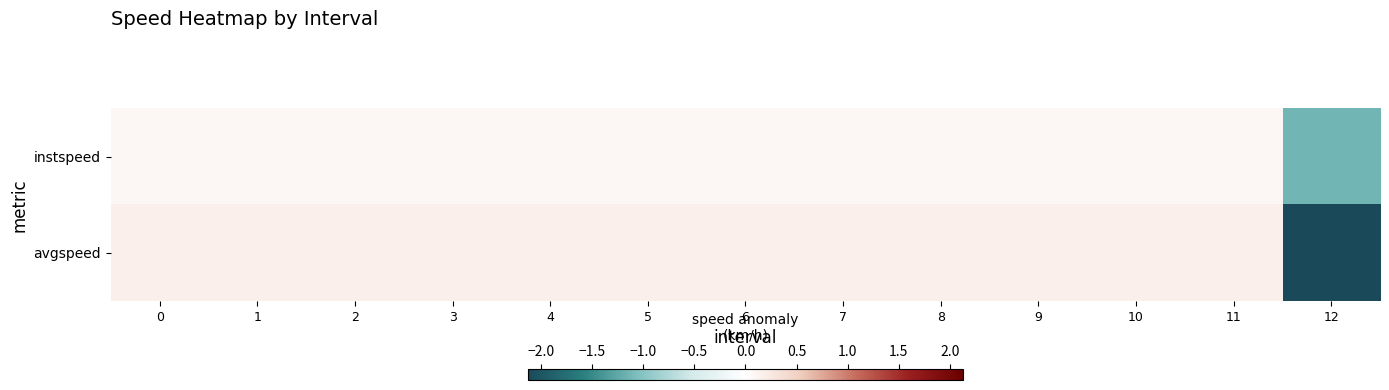

List the series in order of their overall mean, lowest first.

avgspeed, instspeed